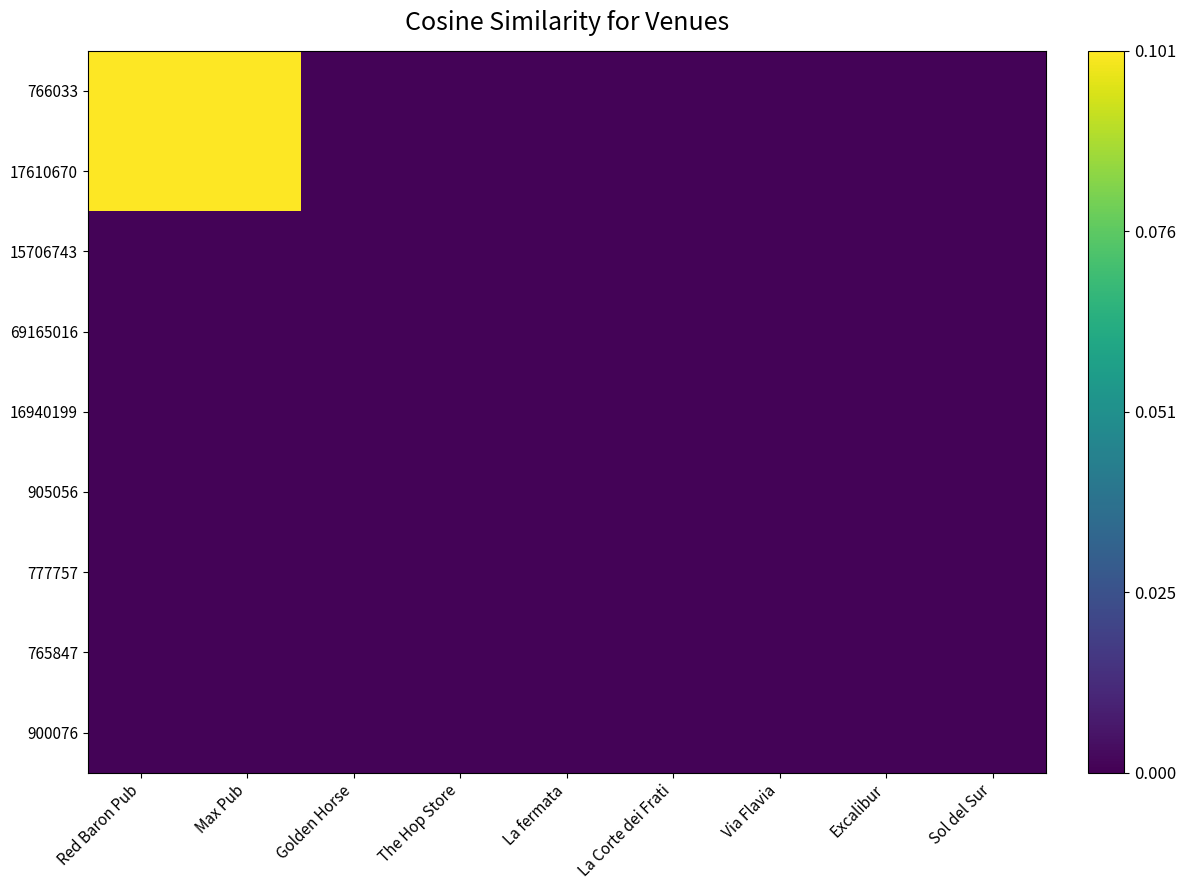

Which has a higher value, Max Pub or Red Baron Pub?

Max Pub